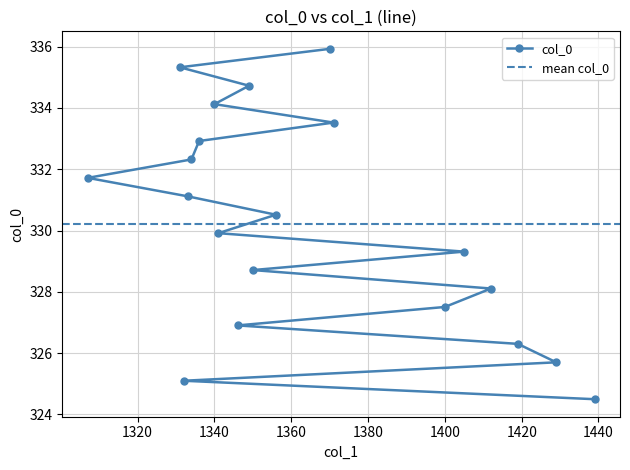

What is the change in value from 1336 to 1340?

+1.2